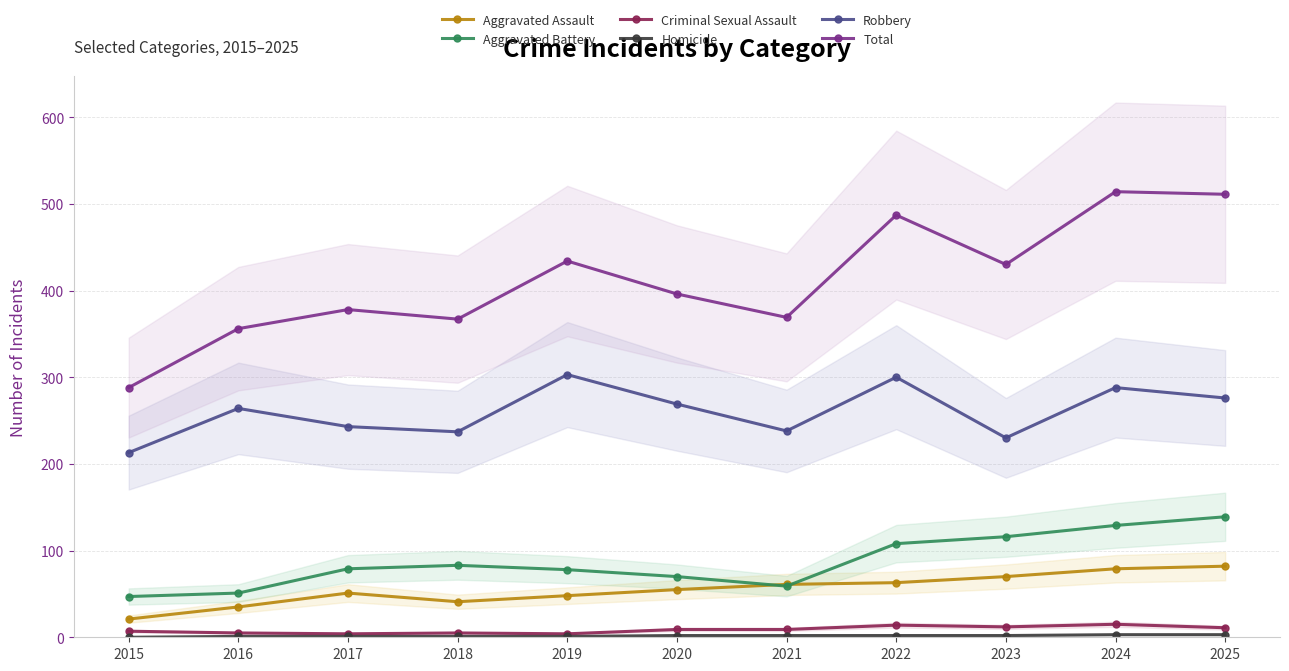

What is the value of the Aggravated Assault point at the 10th from the left?

79